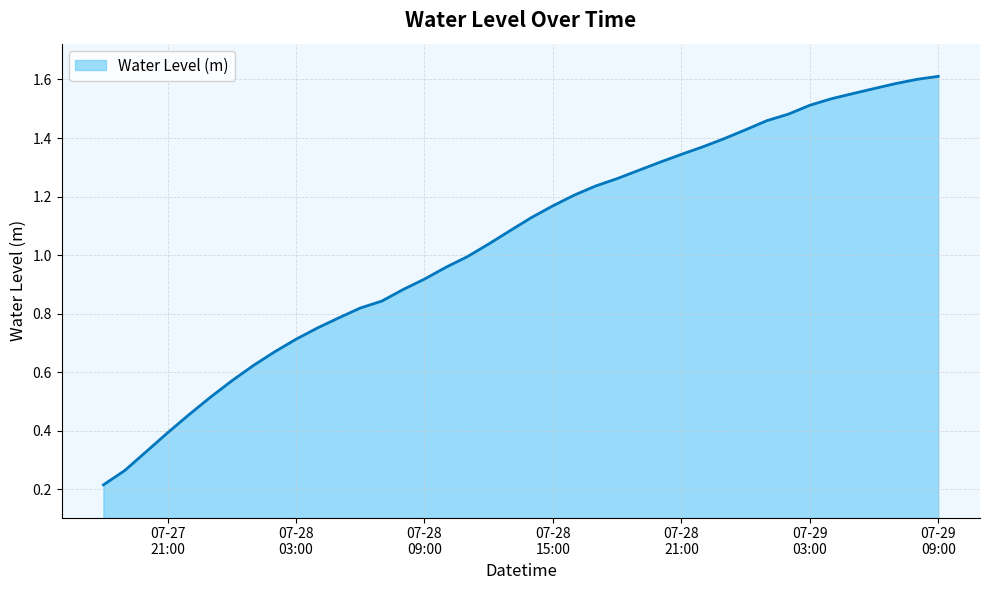

Which label corresponds to the largest value in the chart?

07-29 09:00